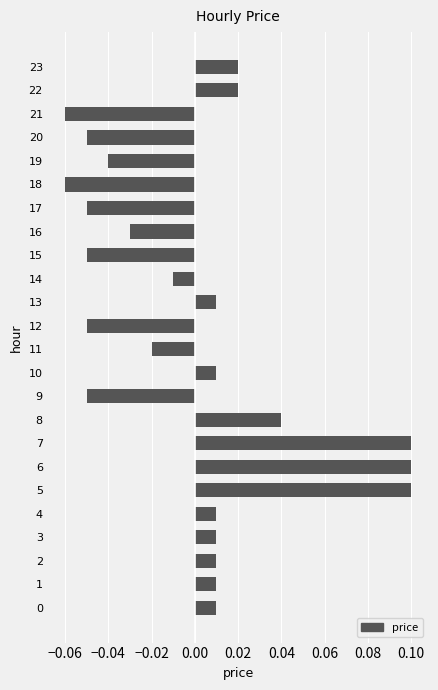

Which has a higher value, 22 or 18?

22